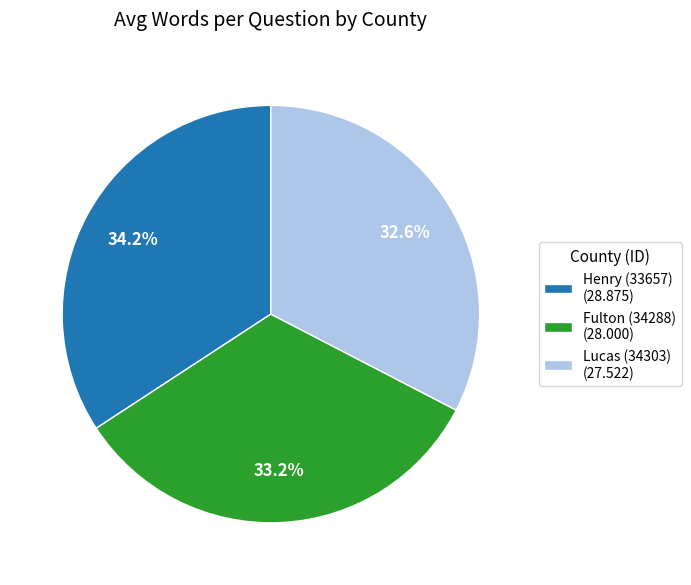

Is it true that Lucas (34303) is 33% of the pie?

True